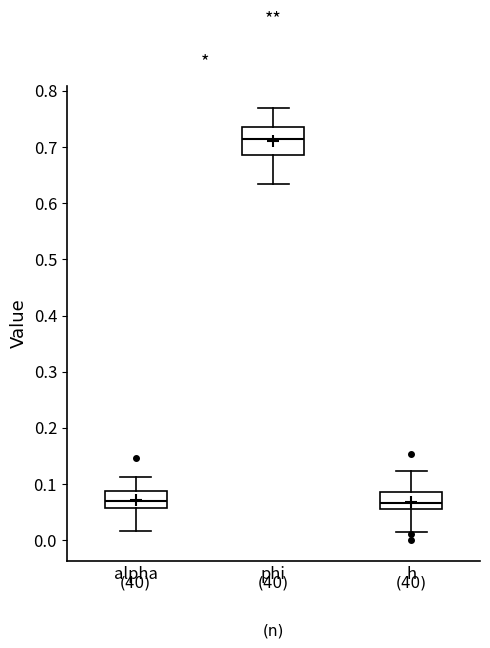

Reading left to right, read every box against the y-axis: the position of its median line, the range the box covers, and the ends of its whiskers. The values are not printed on the chart, so give them approximately, as read against the axis.

alpha: median 0.07, box 0.06 to 0.09, whiskers 0.02 to 0.11
phi: median 0.71, box 0.69 to 0.74, whiskers 0.63 to 0.77
h: median 0.07, box 0.06 to 0.08, whiskers 0.01 to 0.12